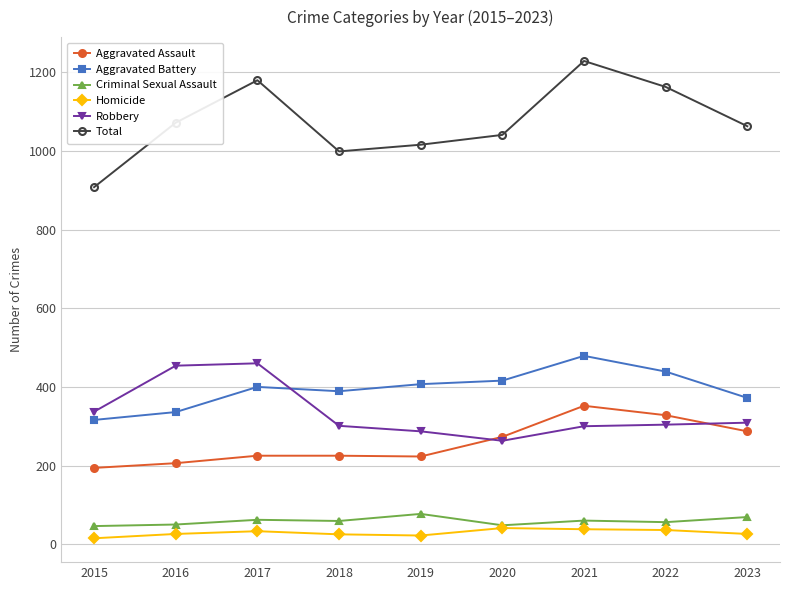

At 2016, list the series in order from smallest to largest.

Homicide, Criminal Sexual Assault, Aggravated Assault, Aggravated Battery, Robbery, Total